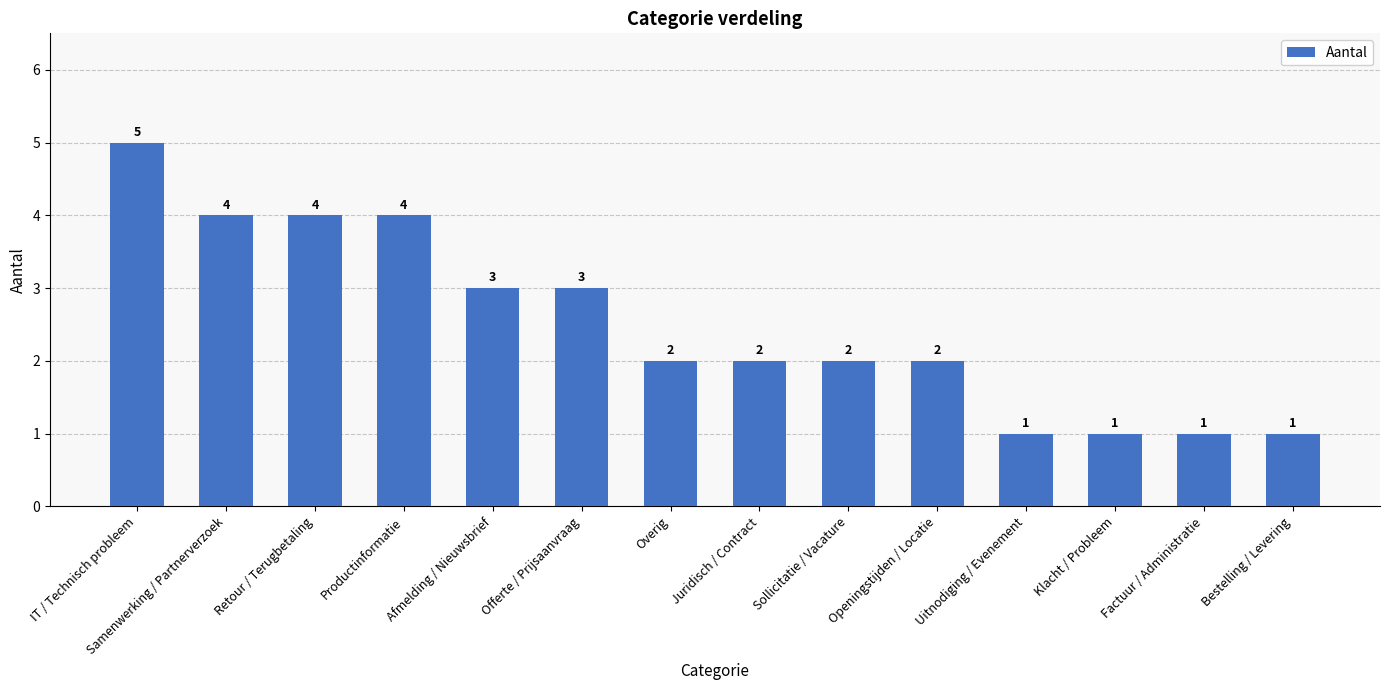

What position from the left is Bestelling / Levering?

14